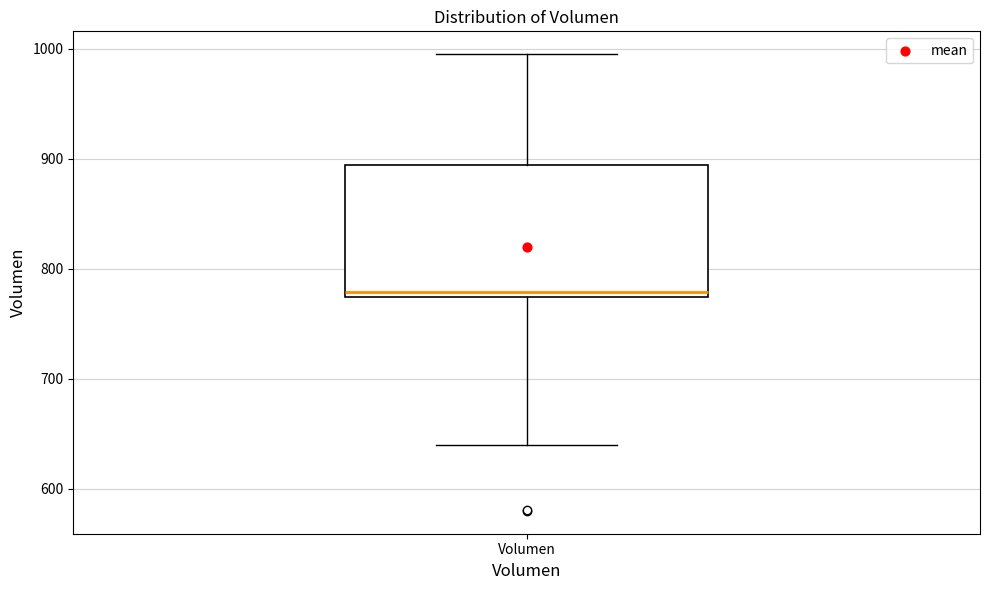

Transcribe this box plot: give where the median line is, the range the box spans, and where the two whiskers end, as read against the y-axis. The values are not printed on the chart, so give them approximately, as read against the axis.

median 780, box 770 to 890, whiskers 640 to 1000